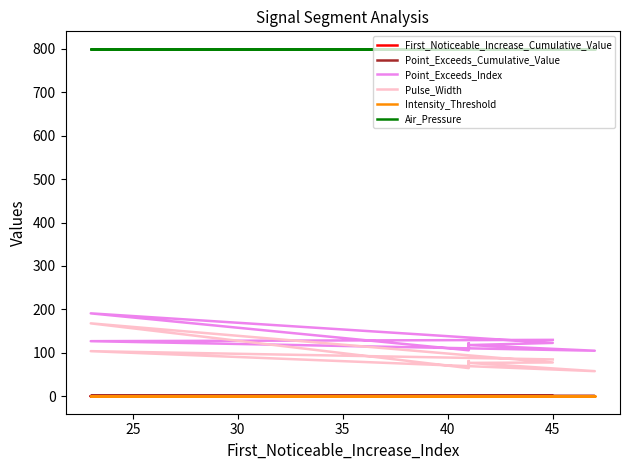

Rank the series by their maximum value, from highest to lowest.

Air_Pressure, Point_Exceeds_Index, Pulse_Width, Point_Exceeds_Cumulative_Value, Intensity_Threshold, First_Noticeable_Increase_Cumulative_Value